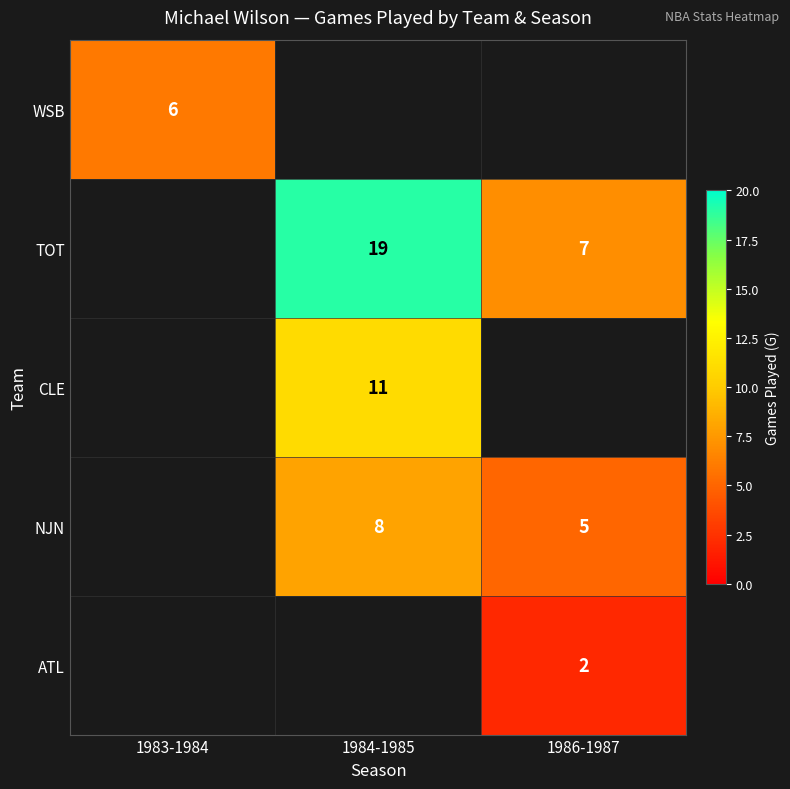

The value of TOT at 1986-1987 is 7. True or false?

True